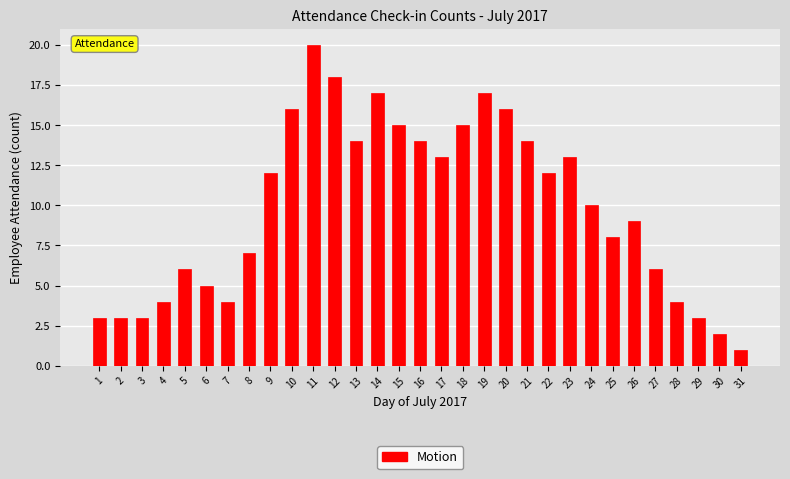

What is the value of the 28th bar from the left?

4